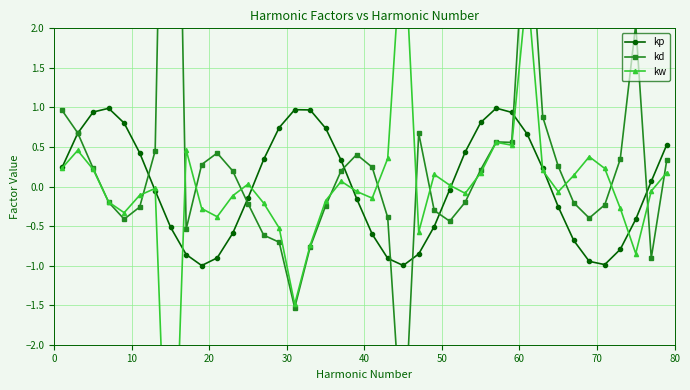

How many interior local valleys does the kp series have?

3